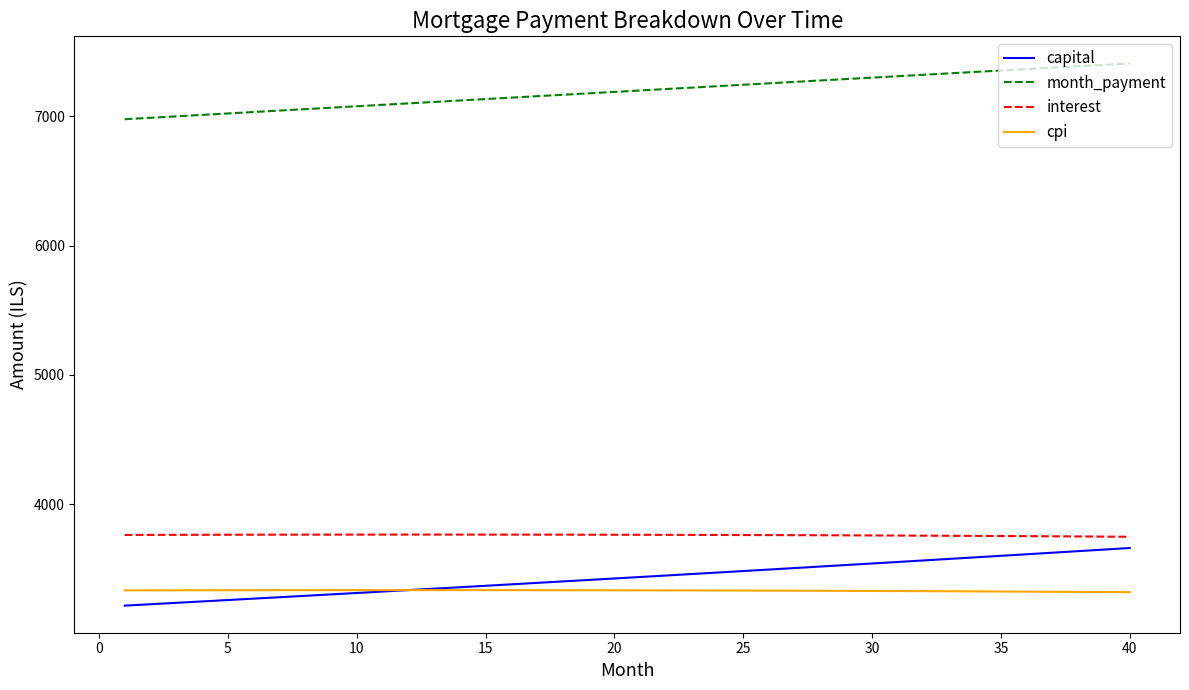

True or false: interest and cpi cross at least once.

False